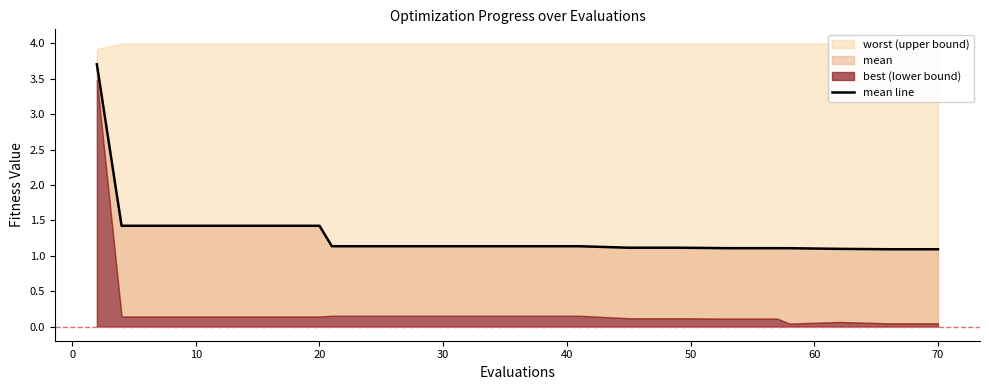

What is the sum of all values?

26.5